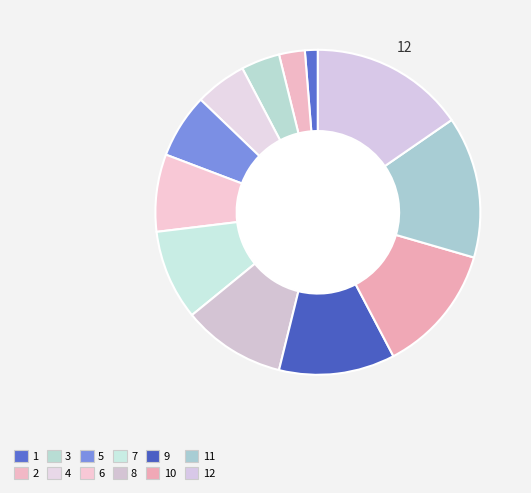

Which slice is the smallest?

1